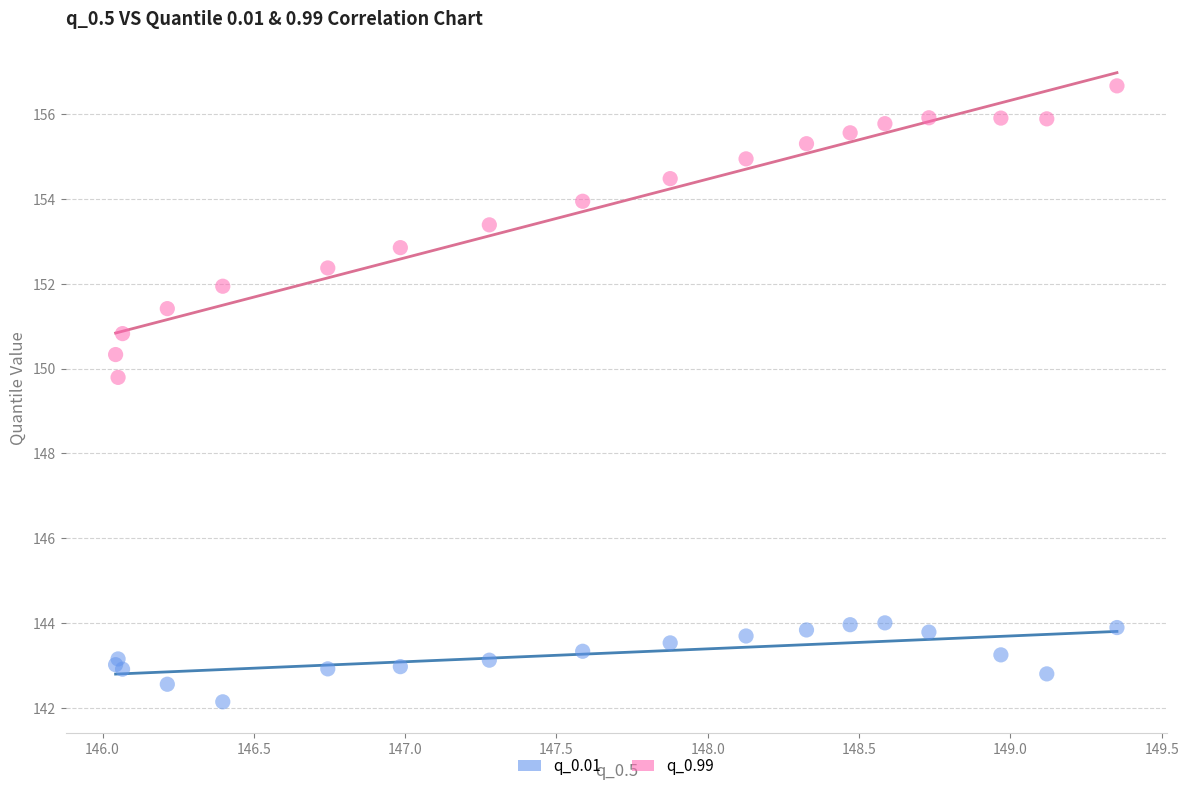

Which series contains the highest Y value?

q_0.99